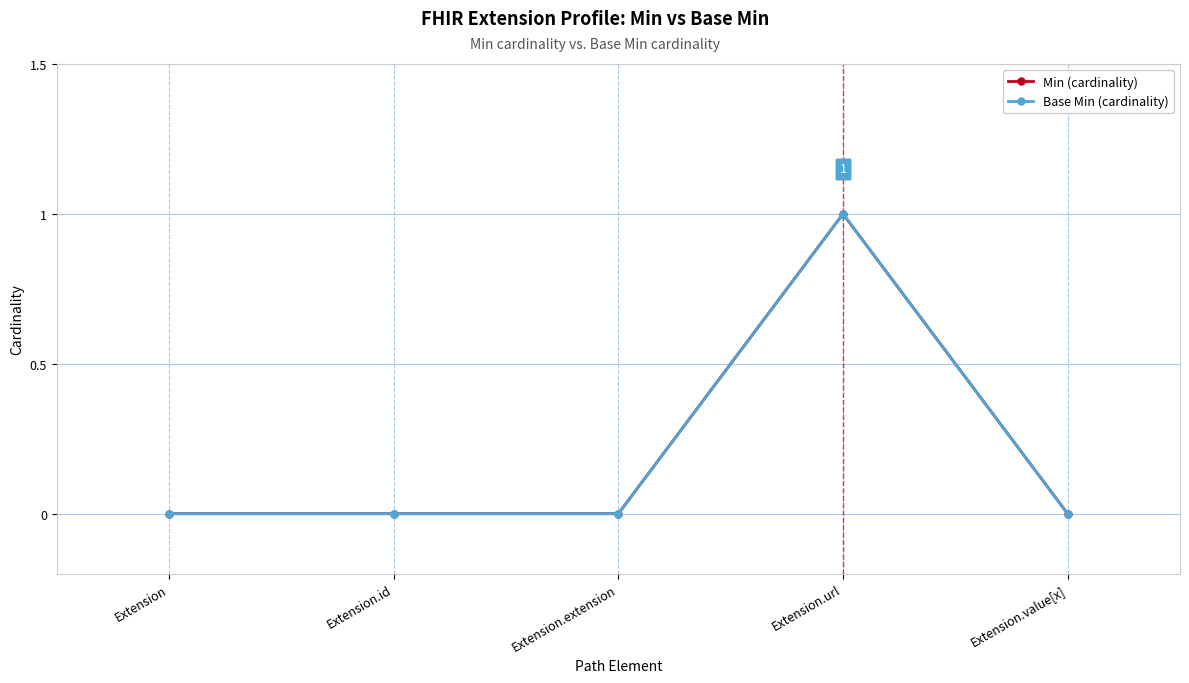

What are all the series names shown in the legend?

Min (cardinality), Base Min (cardinality)